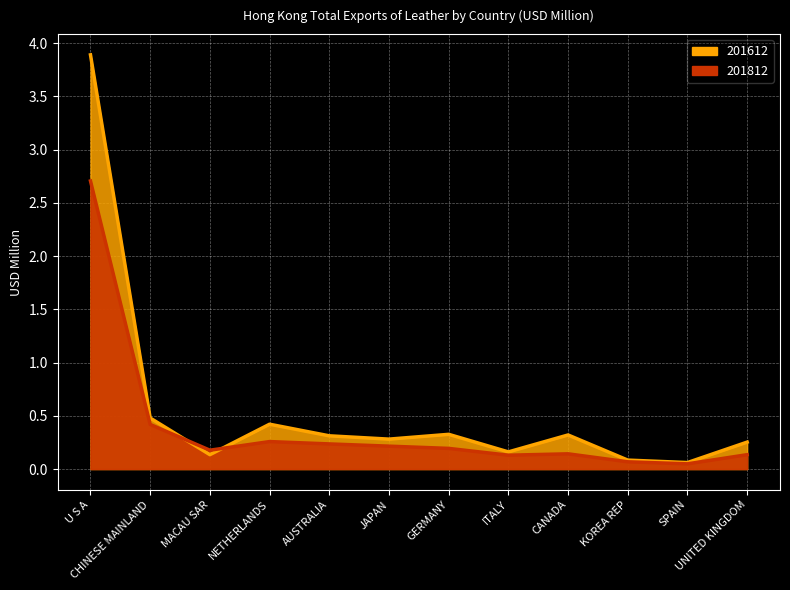

Rank the series by their maximum value, from lowest to highest.

201812, 201612